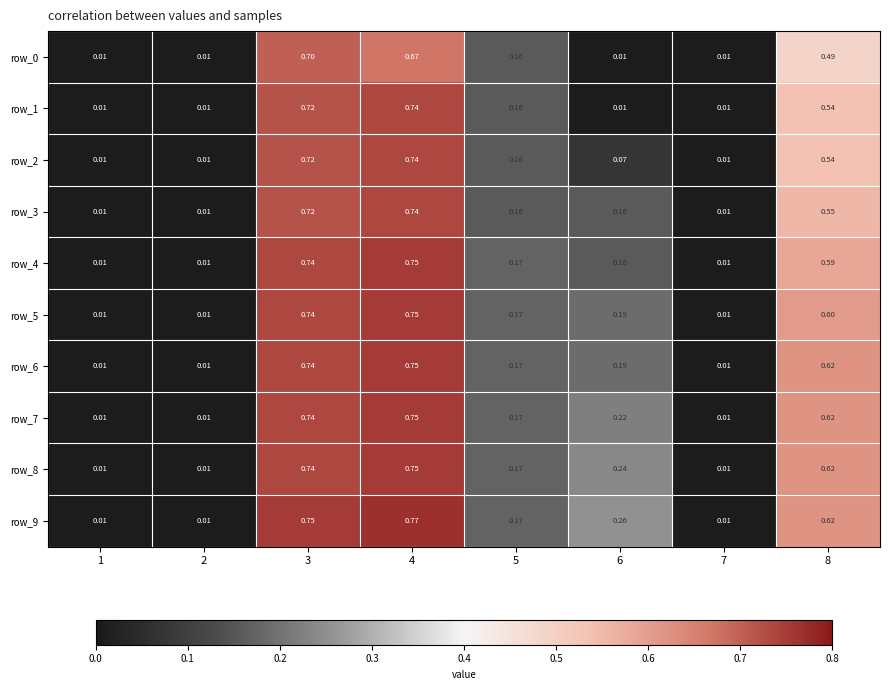

Which label corresponds to the largest value in the chart?

4